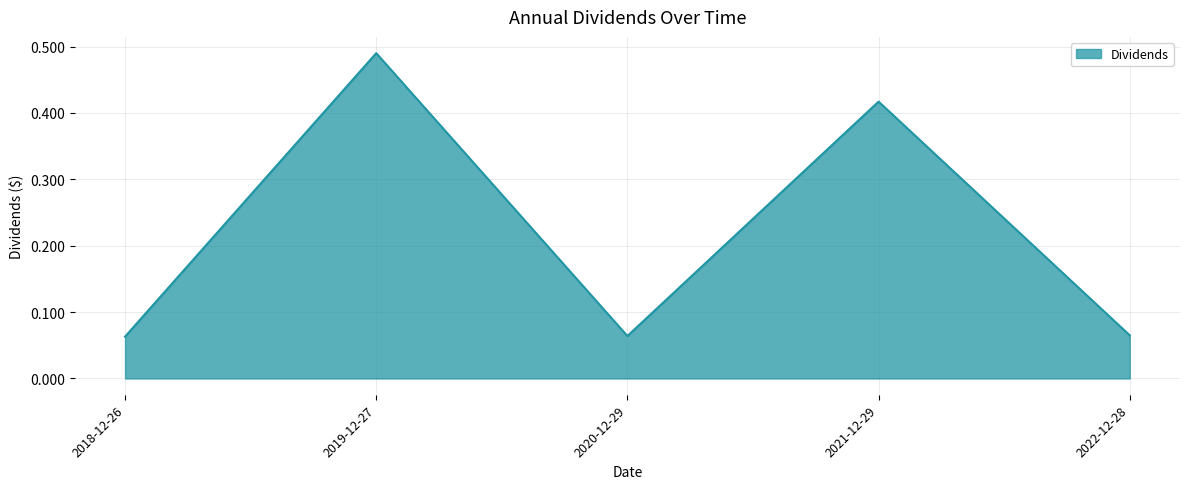

The chart shows a value of 0.7 at 2021-12-29. True or false?

False